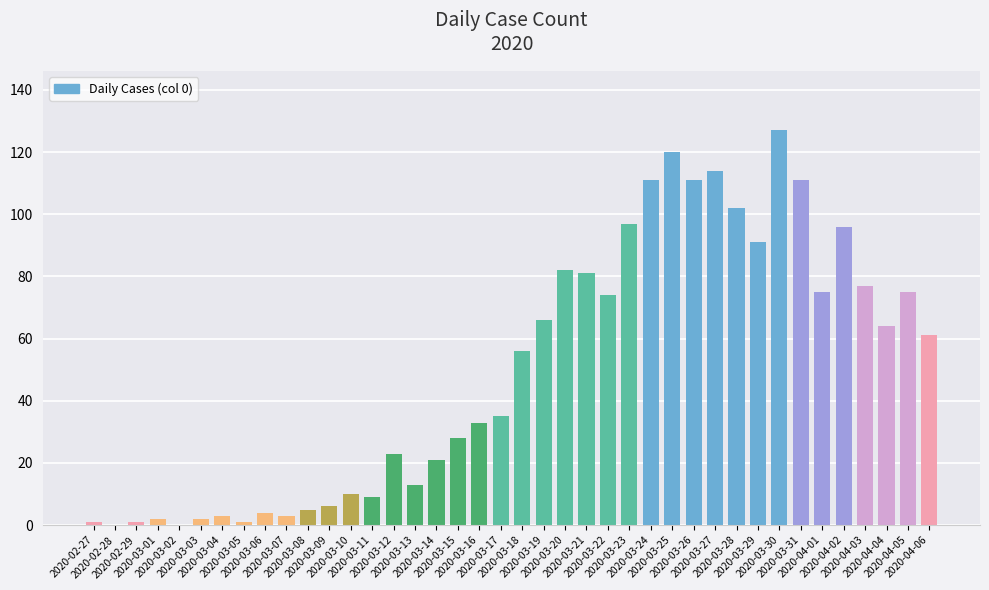

What is the difference between the values at 2020-03-04 and 2020-04-03?

74